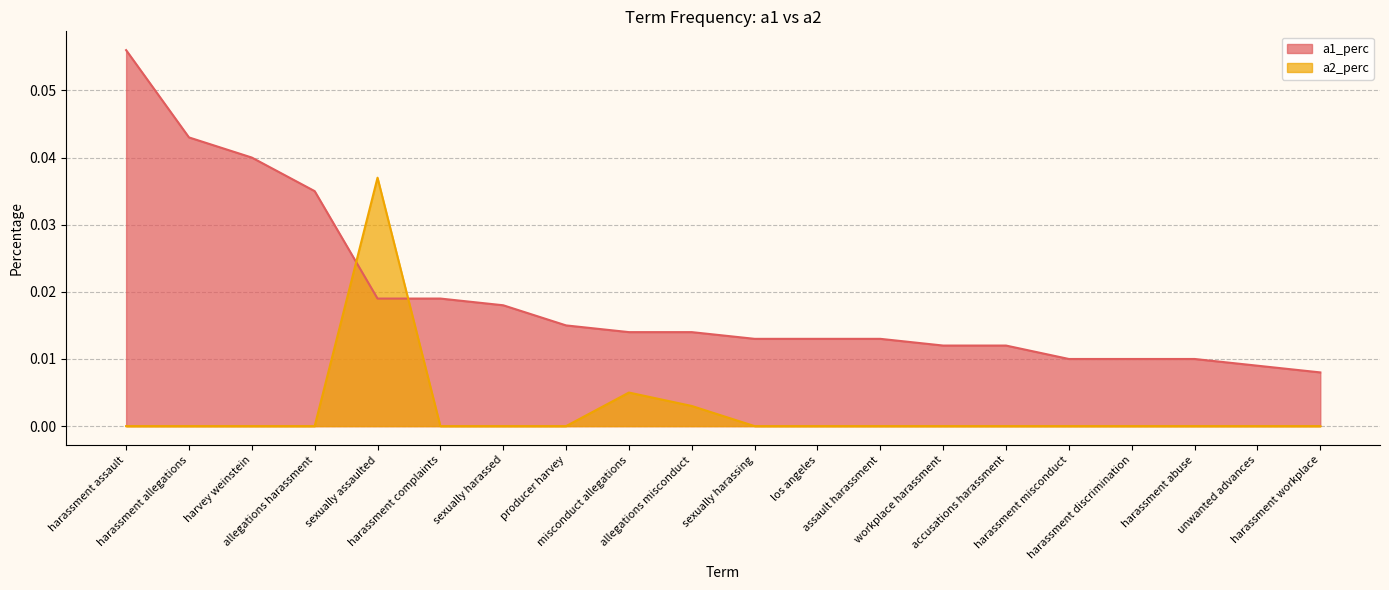

What position from the left is allegations misconduct?

10